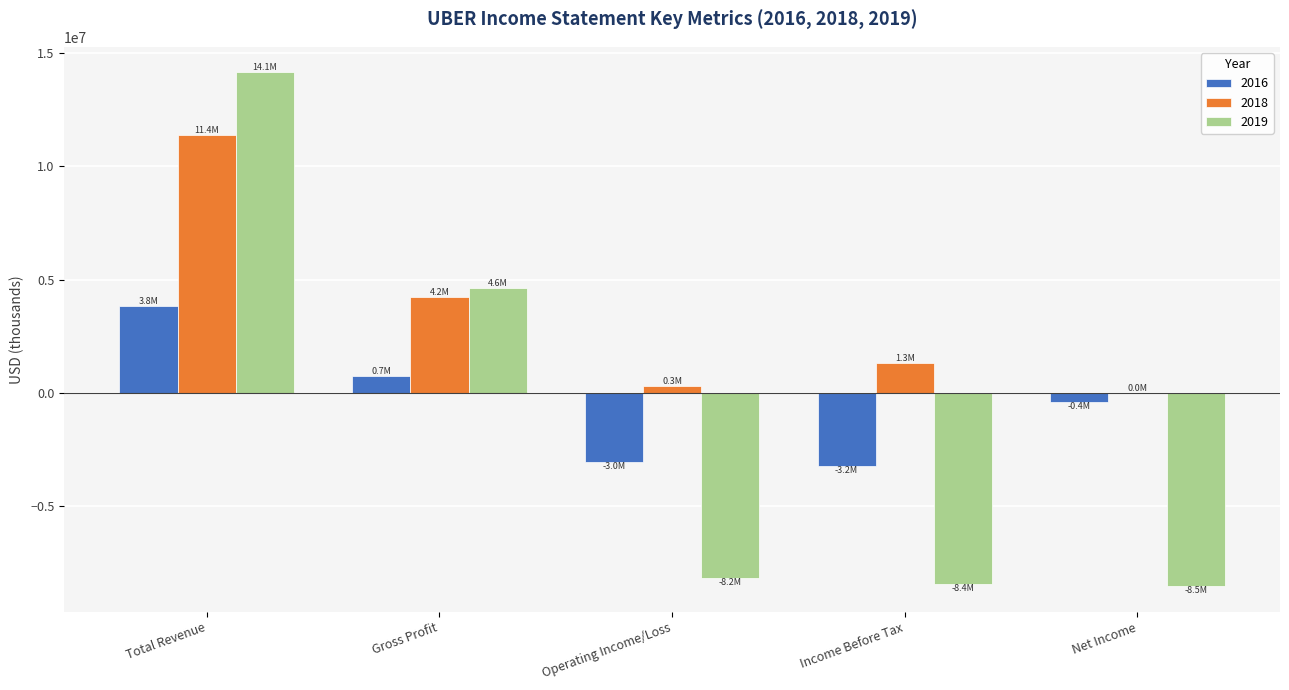

What are all the series names shown in the legend?

2016, 2018, 2019